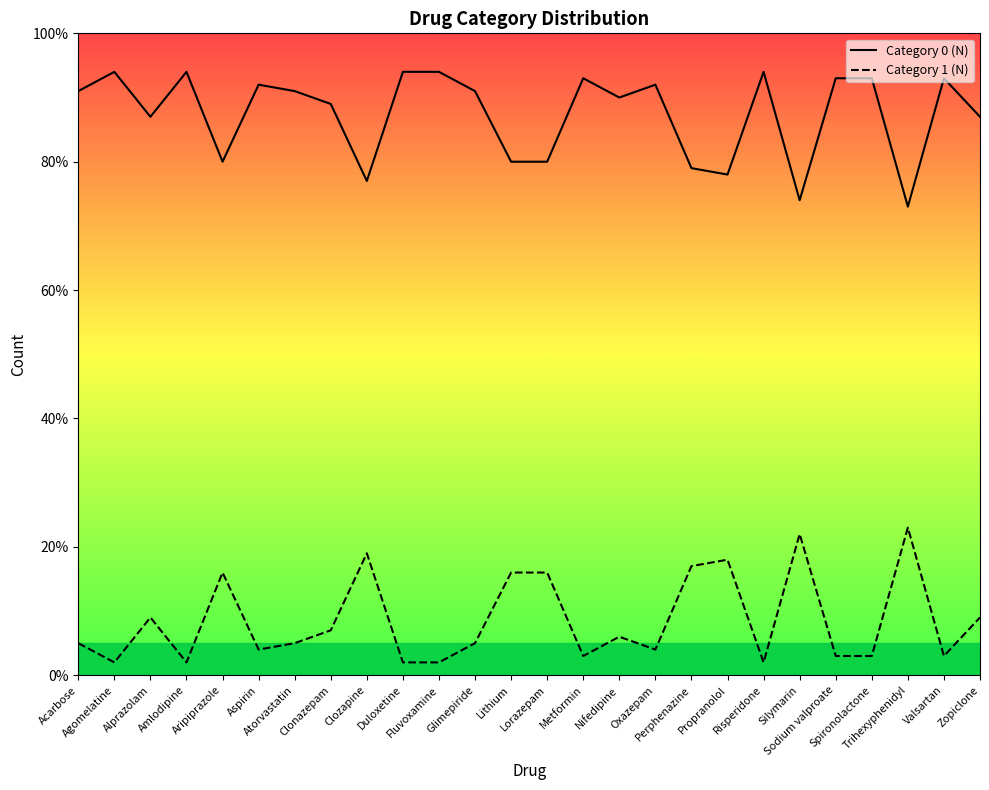

What are all the series names shown in the legend?

Category 0 (N), Category 1 (N)